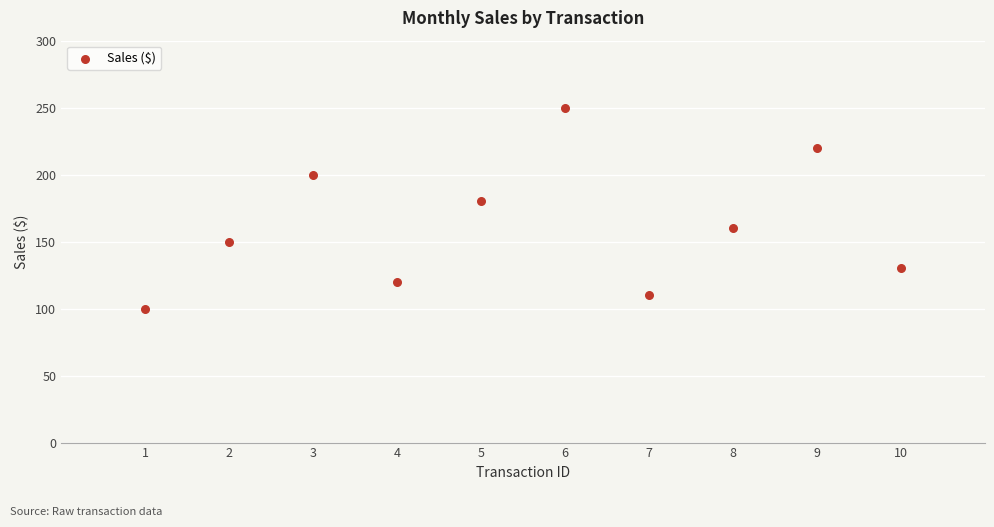

What is the range of Y values (max minus min)?

150